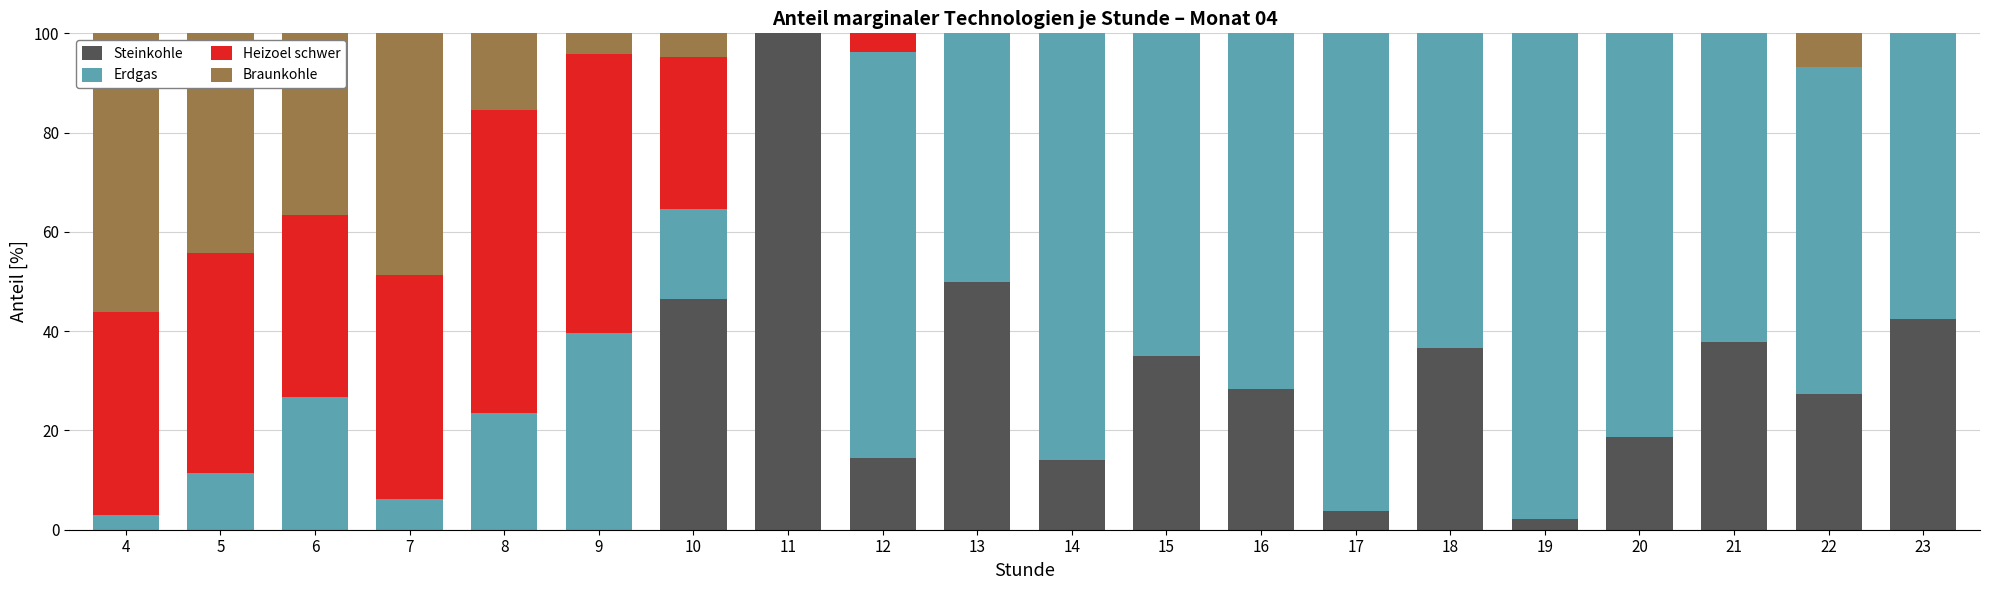

What is the highest value of the Steinkohle series?

100.0